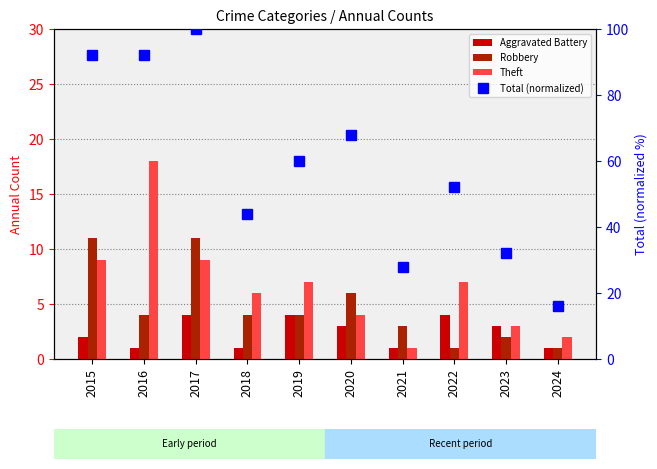

Reading left to right, extract all data points from this chart.

Aggravated Battery: 2.0	1.0	4.0	1.0	4.0	3.0	1.0	4.0	3.0	1.0
Robbery: 11.0	4.0	11.0	4.0	4.0	6.0	3.0	1.0	2.0	1.0
Theft: 9.0	18.0	9.0	6.0	7.0	4.0	1.0	7.0	3.0	2.0
Total (normalized): 92.0	92.0	100.0	44.0	60.0	68.0	28.0	52.0	32.0	16.0